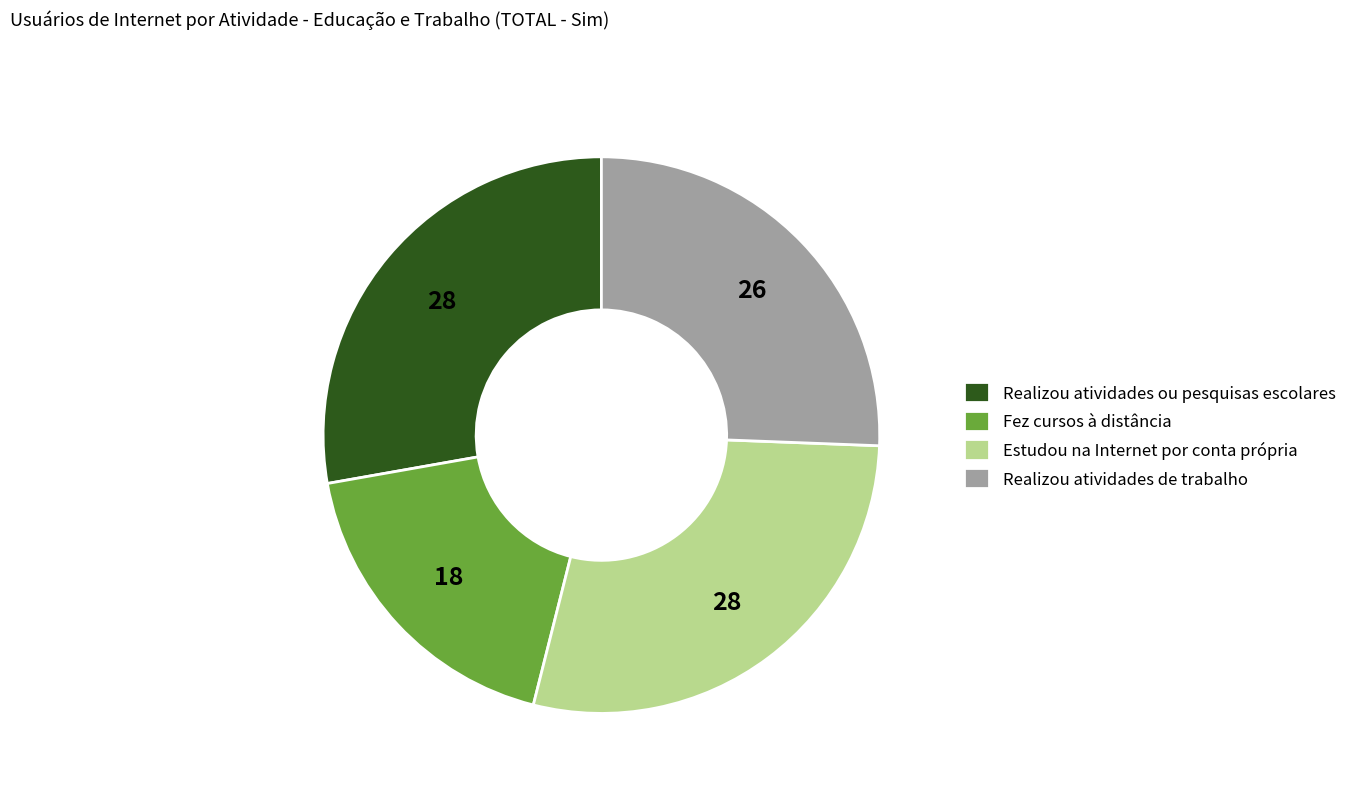

Count the number of slices in the pie.

4